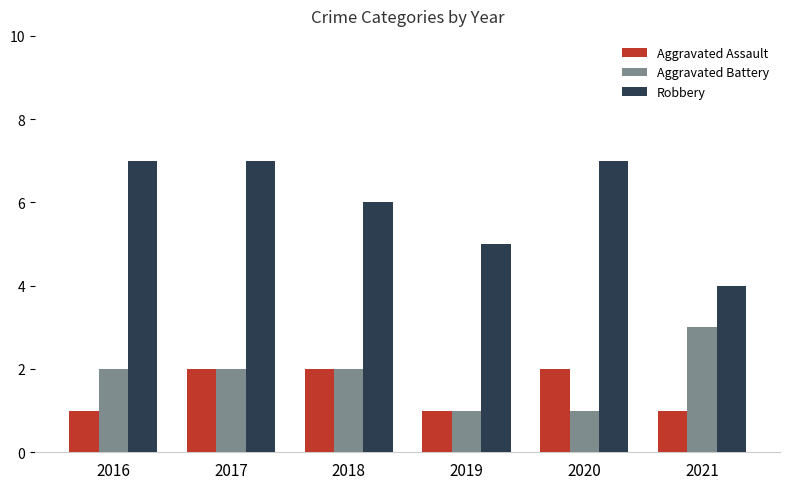

Which series has the largest range (max minus min)?

Robbery